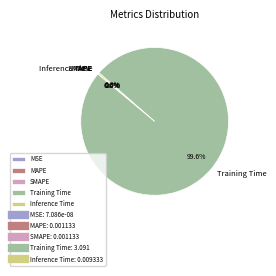

Which slice is the largest?

Training Time